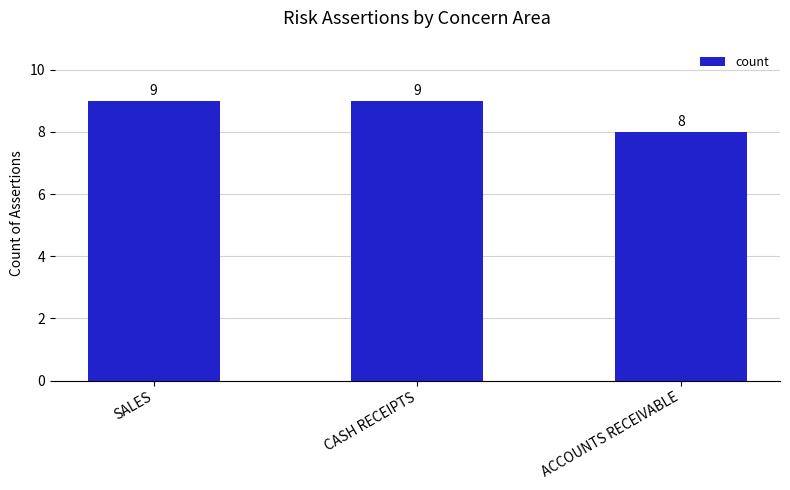

Reading right to left, list all the values displayed in this chart.

ACCOUNTS RECEIVABLE=8	CASH RECEIPTS=9	SALES=9